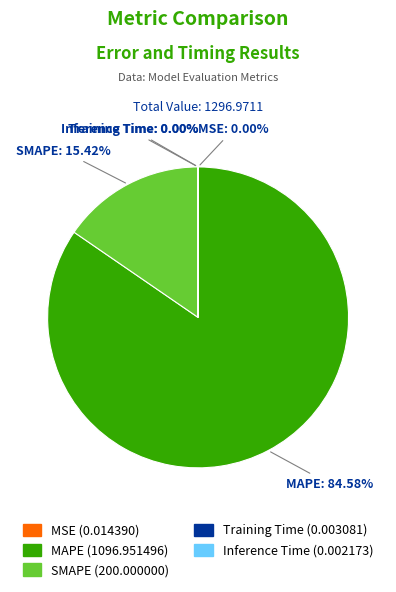

Which category has the biggest portion of the pie?

MAPE